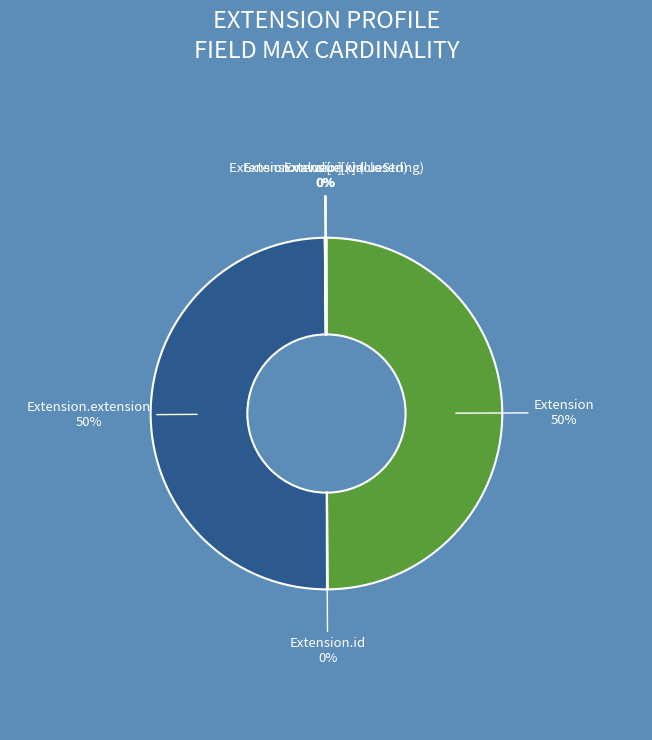

Rank the categories by value from highest to lowest.

Extension, Extension.extension, Extension.id, Extension.url, Extension.value[x] (closed), Extension.value[x] (valueString)